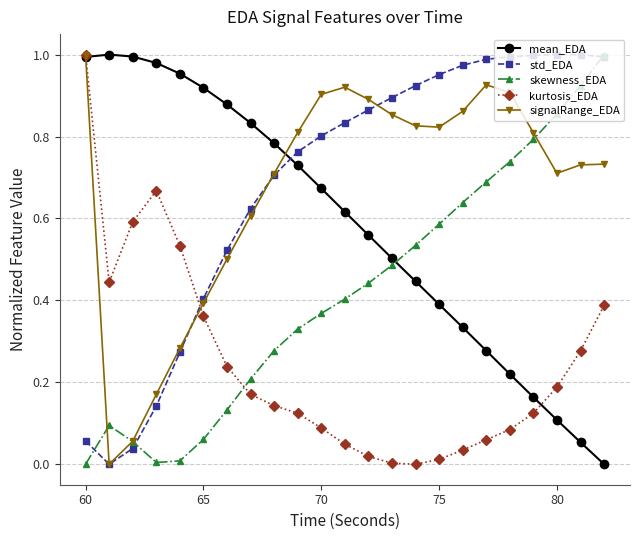

True or false: kurtosis_EDA and mean_EDA intersect in this chart.

True